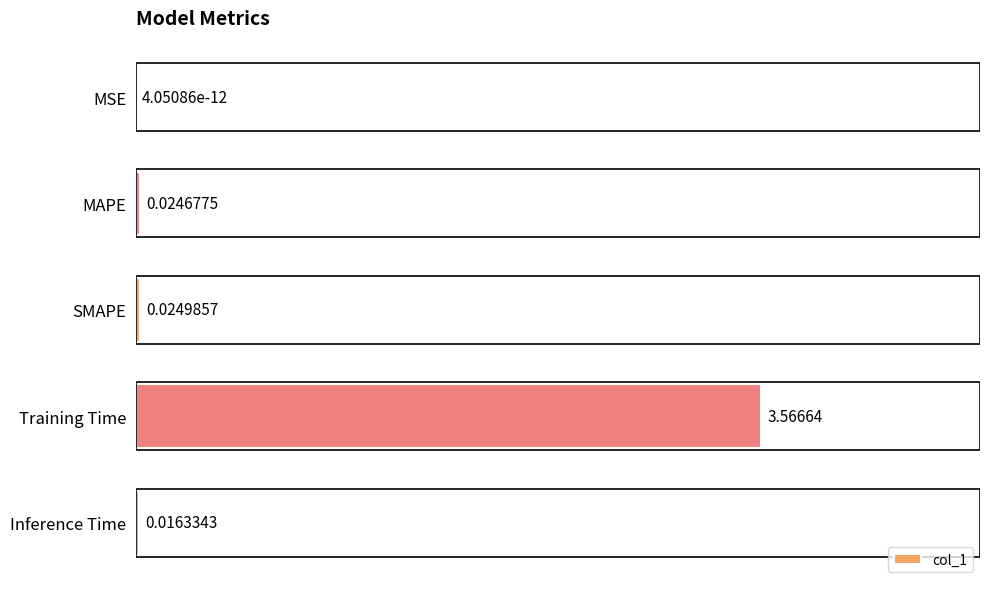

At which label is the value closest to 1?

SMAPE